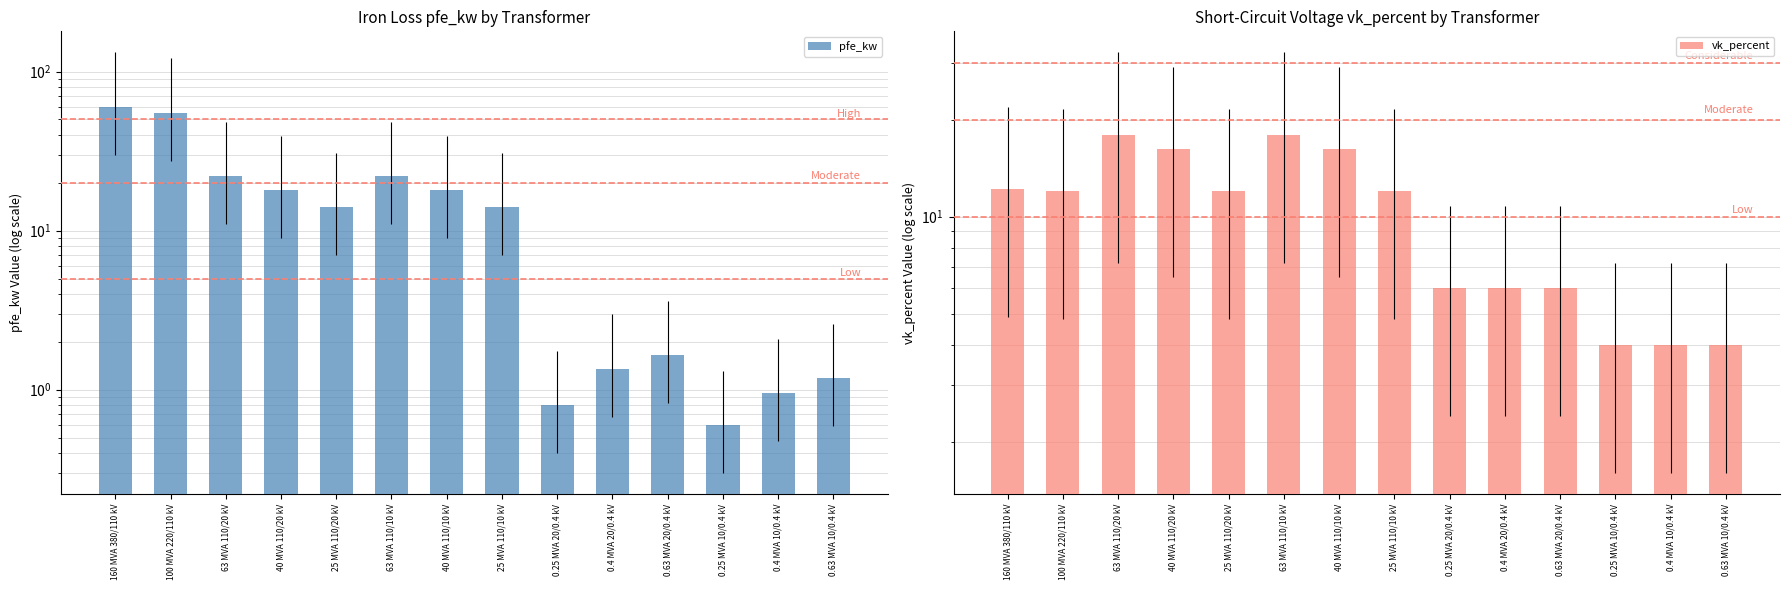

What is the sum of all vk_percent values?

146.6